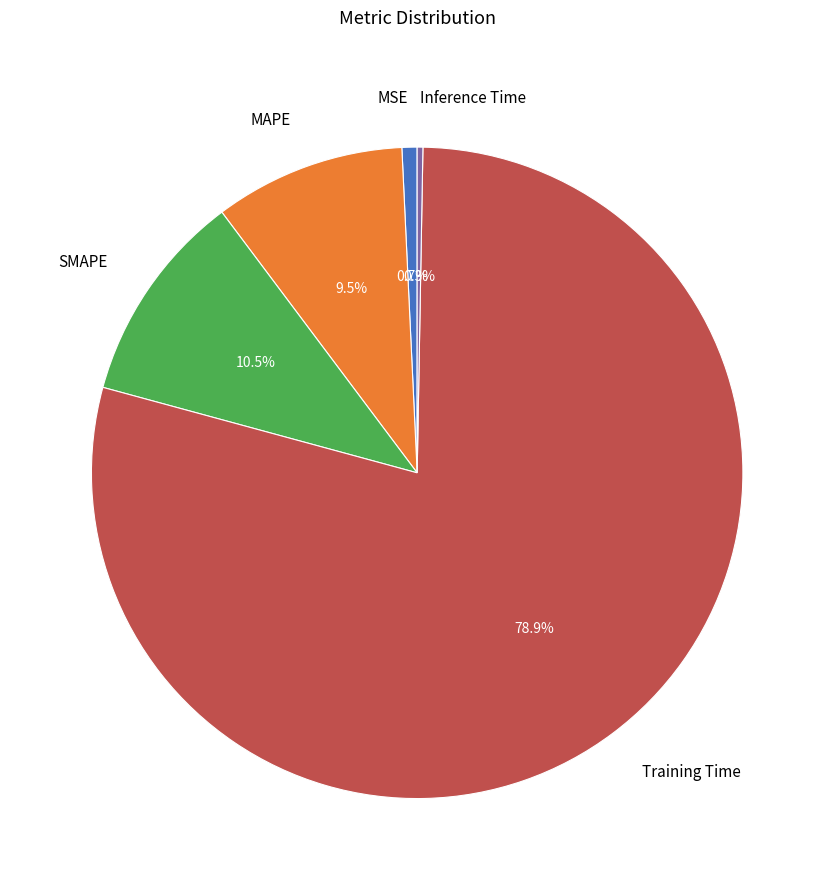

Is it true that SMAPE is 18% of the pie?

False